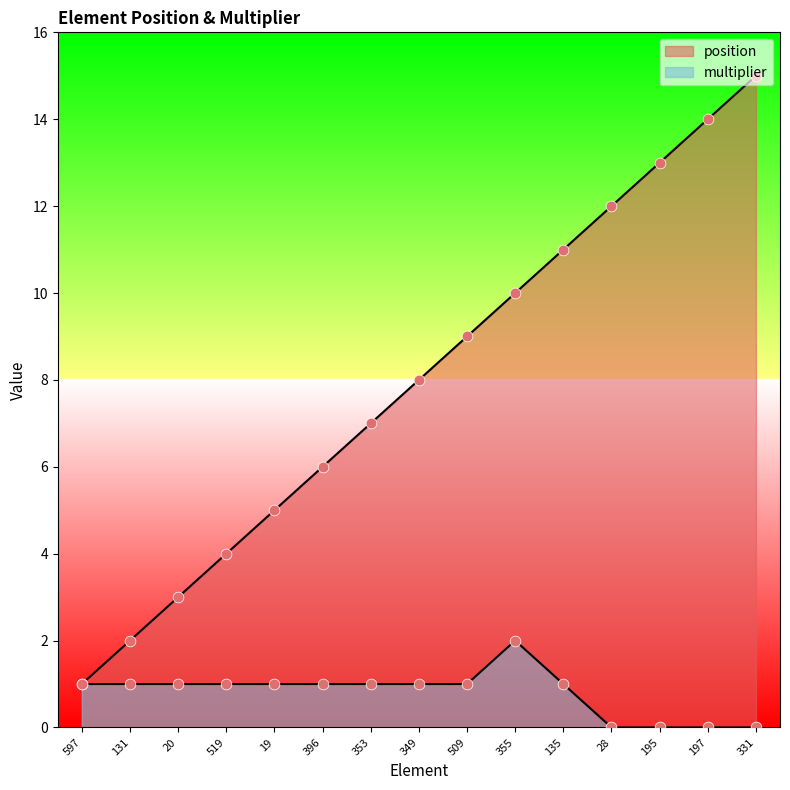

At which category is the sum across all series the highest?

331